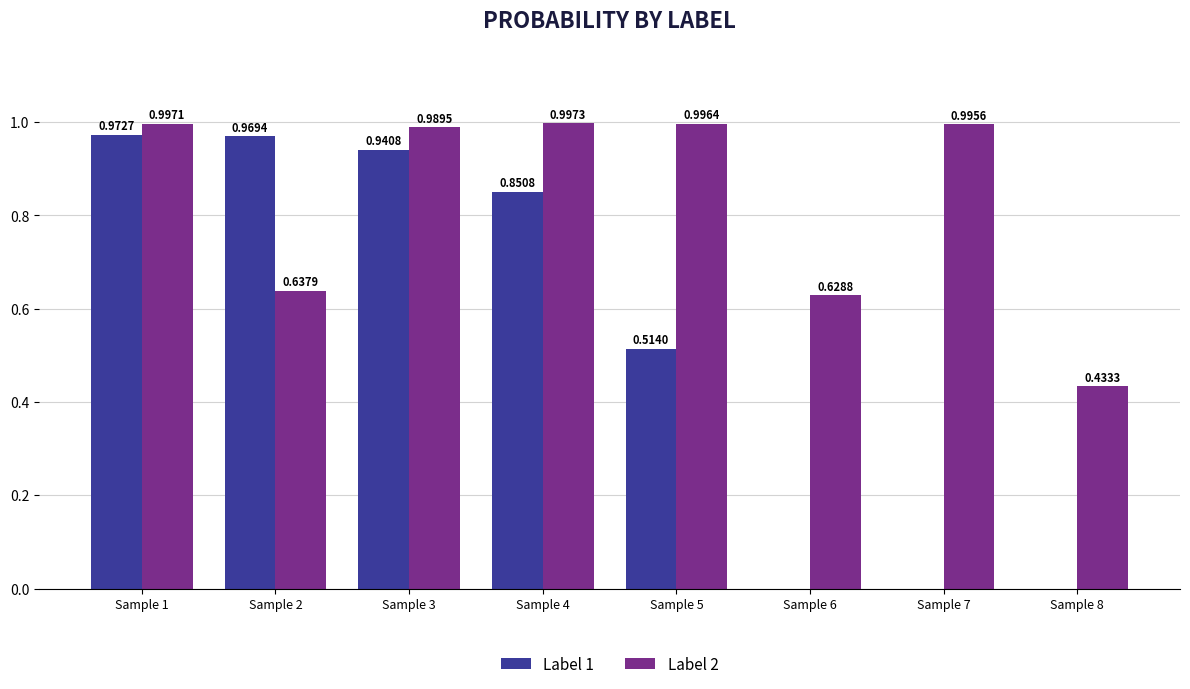

Is it true that Label 1 equals 0.0 at Sample 8?

True